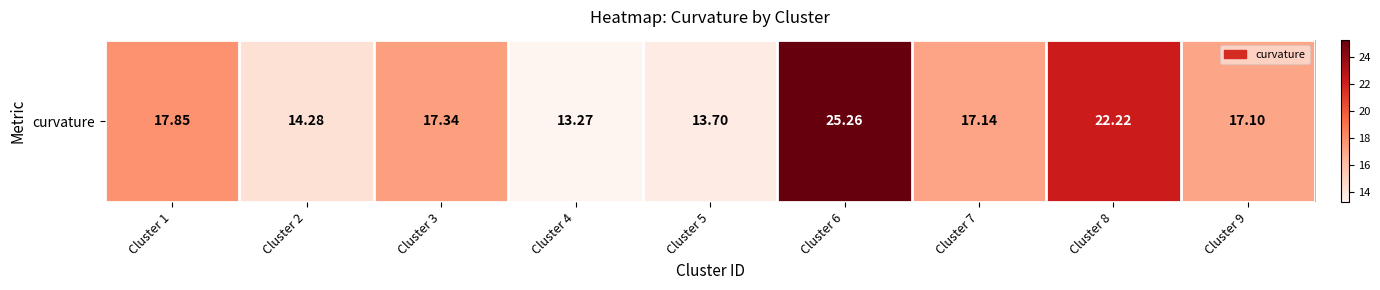

What is the difference between the maximum and minimum values?

12.0